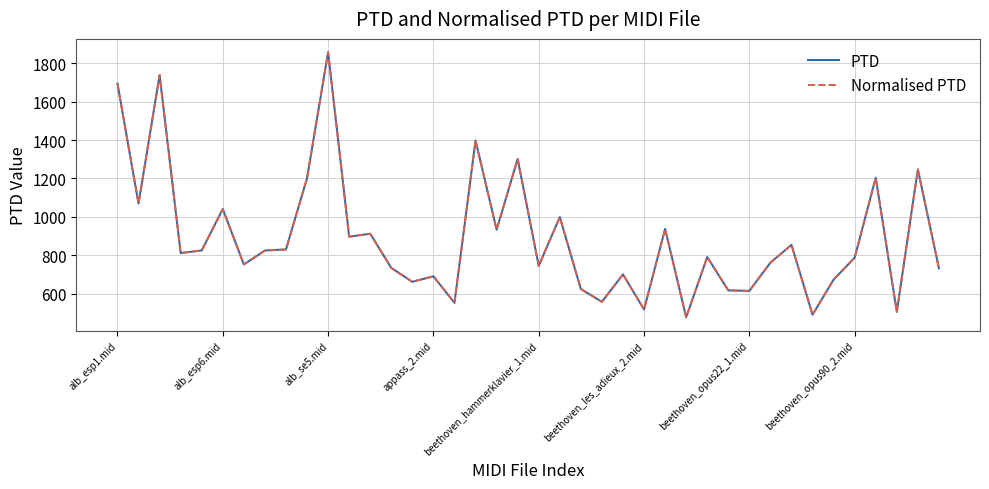

Does the chart have visible grid lines?

Yes